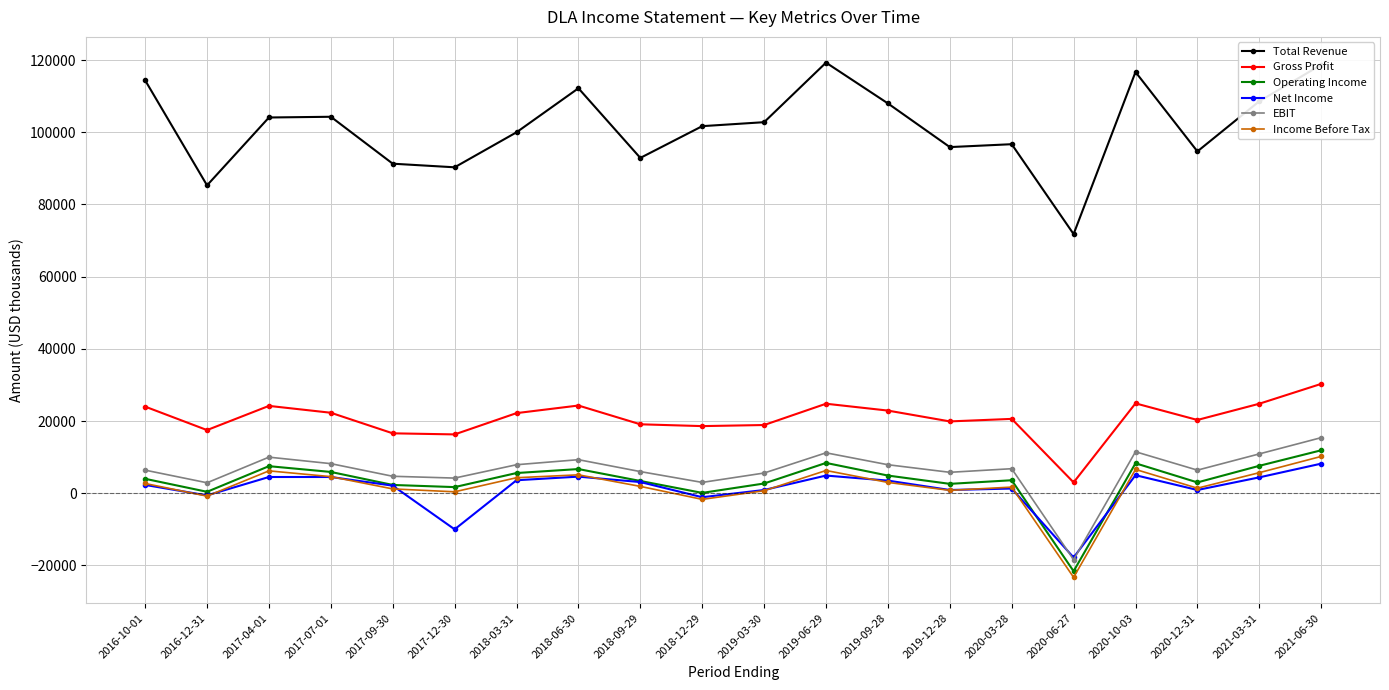

How many distinct data groups are displayed?

6